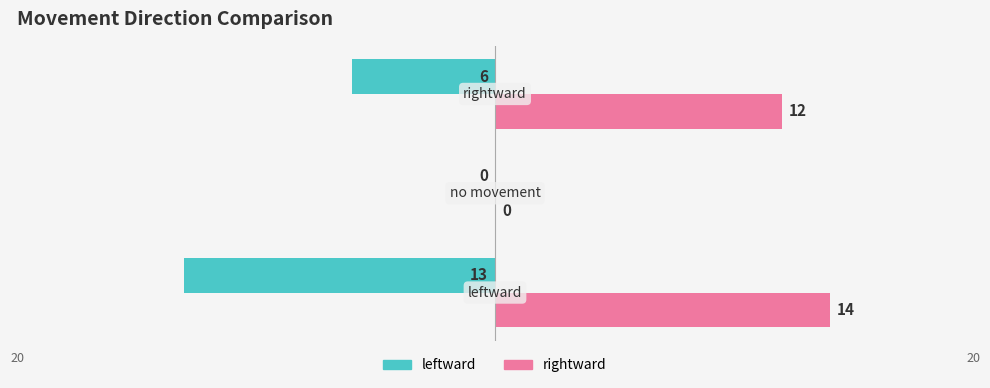

Which series has the largest range (max minus min)?

rightward